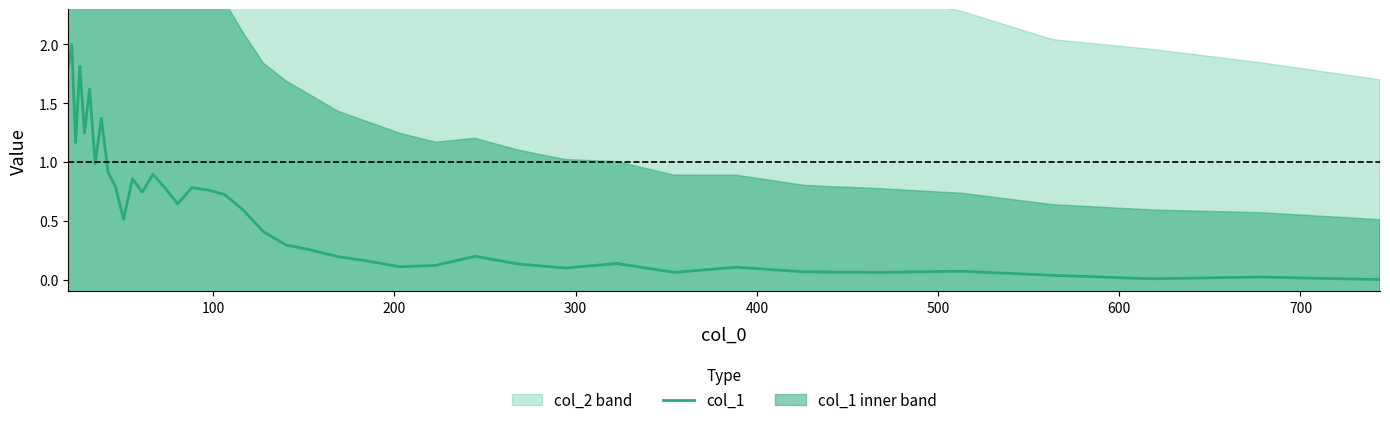

What is the maximum value for col_1?

2.0